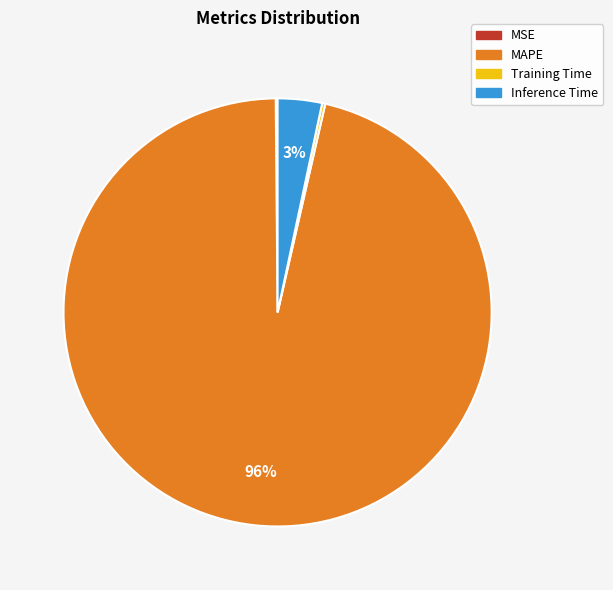

What is the majority slice?

MAPE